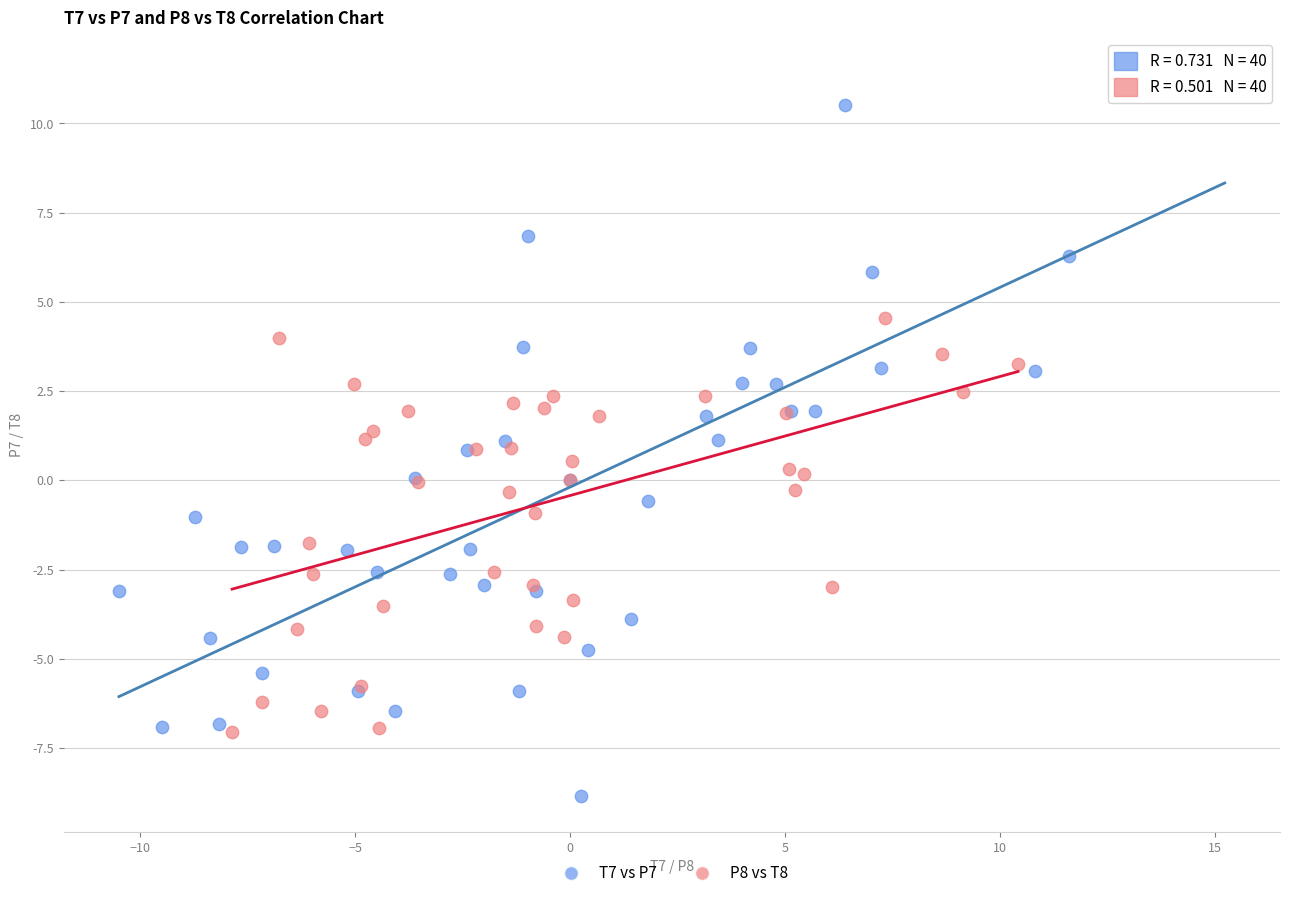

Which series reaches the maximum Y coordinate?

T7 vs P7